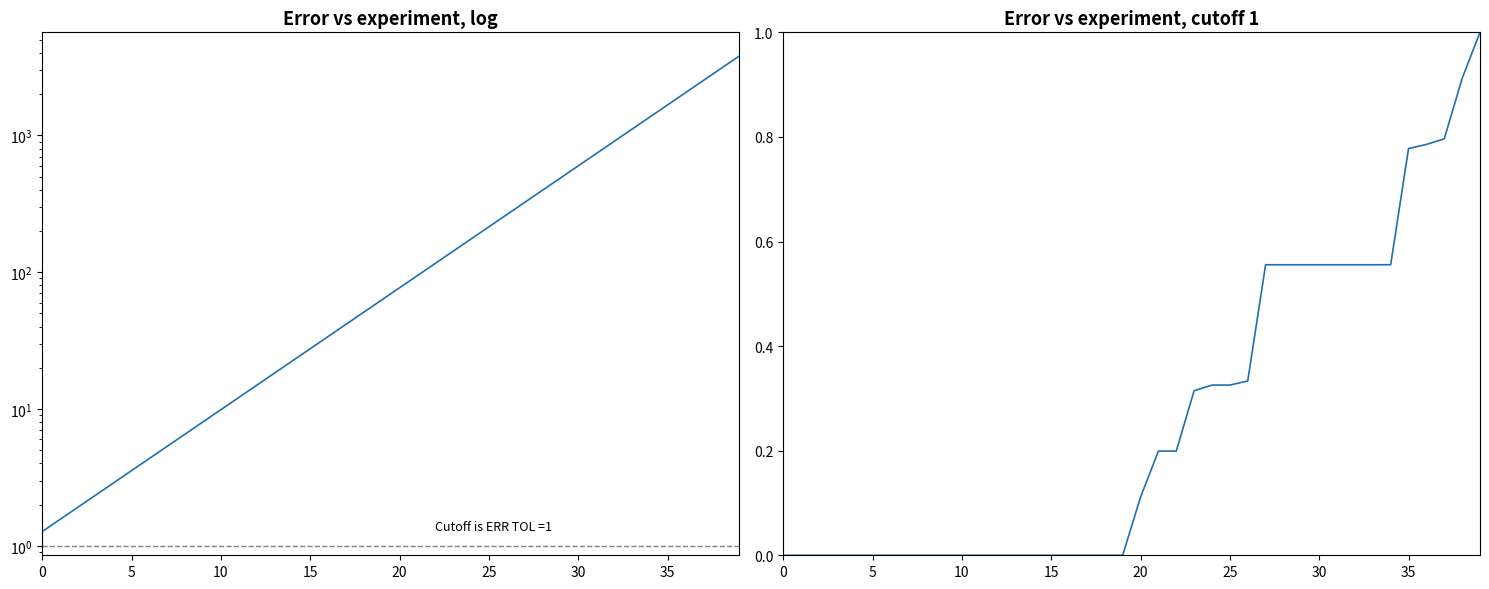

Where does the Exploit (log) series first go above 77?

20